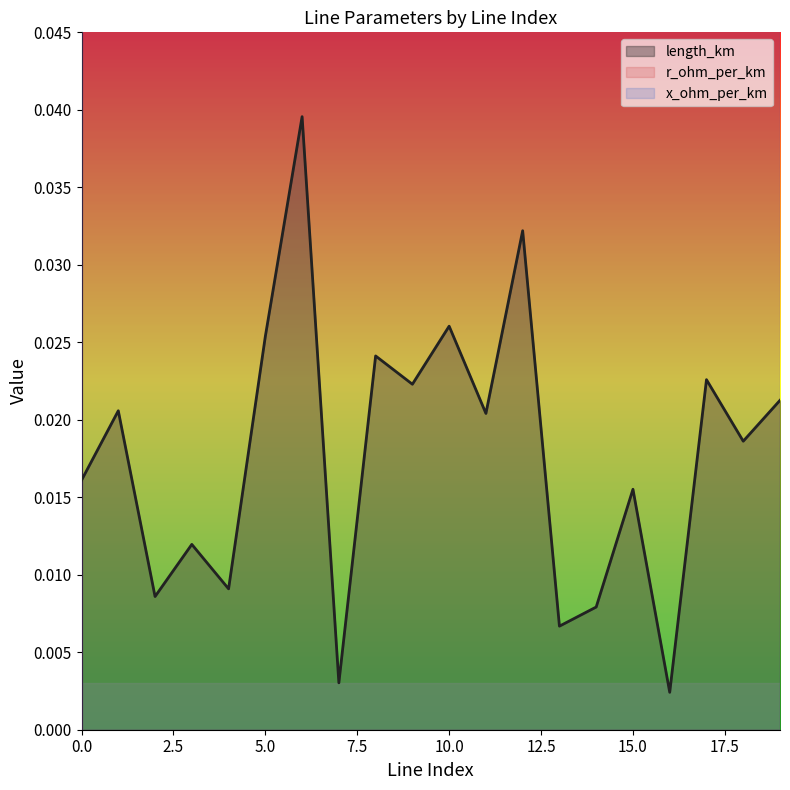

Which series changed the most between 10 and 17?

length_km